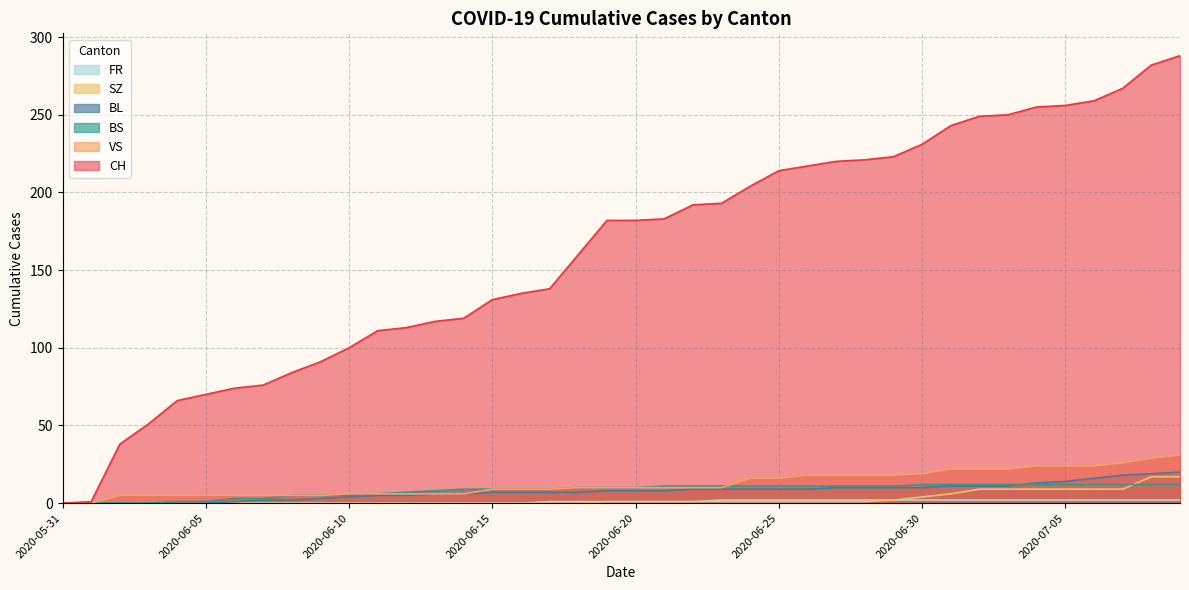

How many data points in FR are less than 1?

17